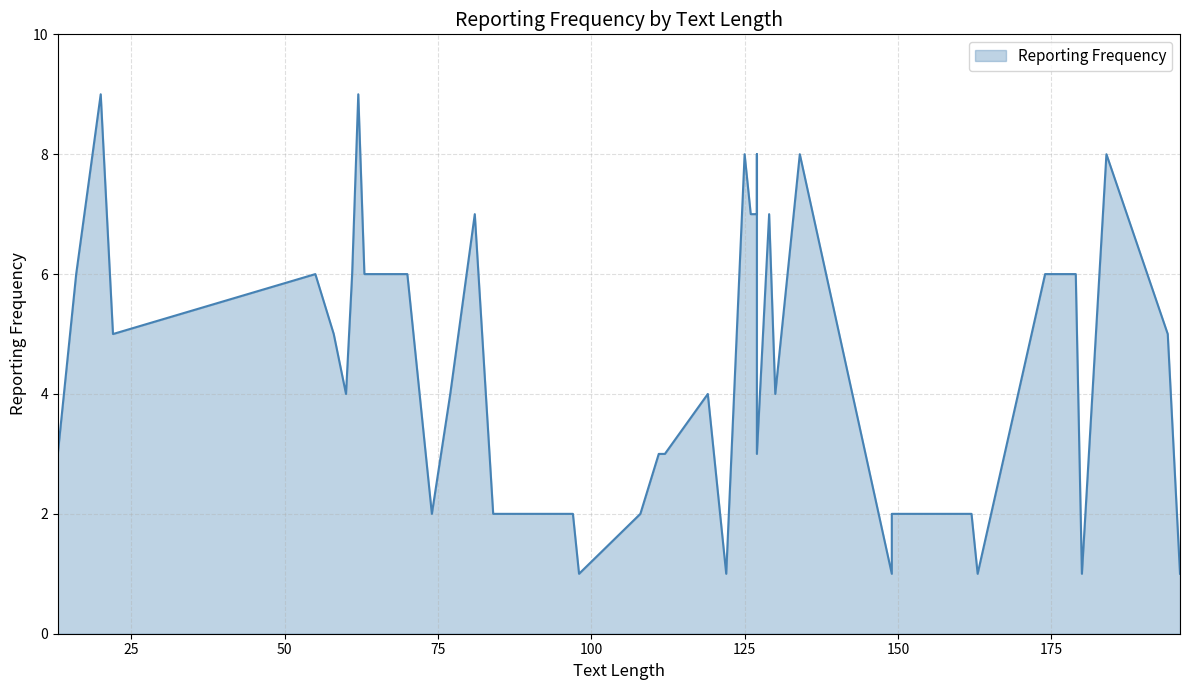

List the labels in order of value, largest first.

20, 62, 184, 134, 127, 125, 81, 127, 129, 126, 179, 61, 16, 70, 174, 55, 63, 22, 194, 58, 77, 119, 60, 130, 112, 111, 127, 13, 74, 108, 162, 149, 97, 84, 122, 196, 149, 163, 180, 98